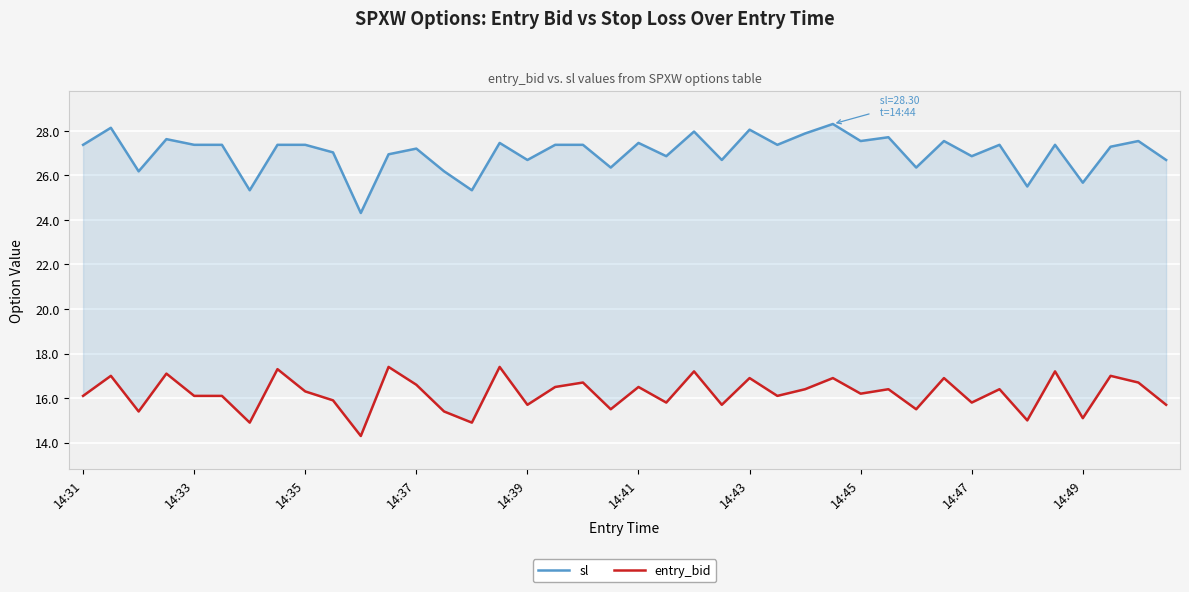

True or false: entry_bid and sl cross at least once.

False